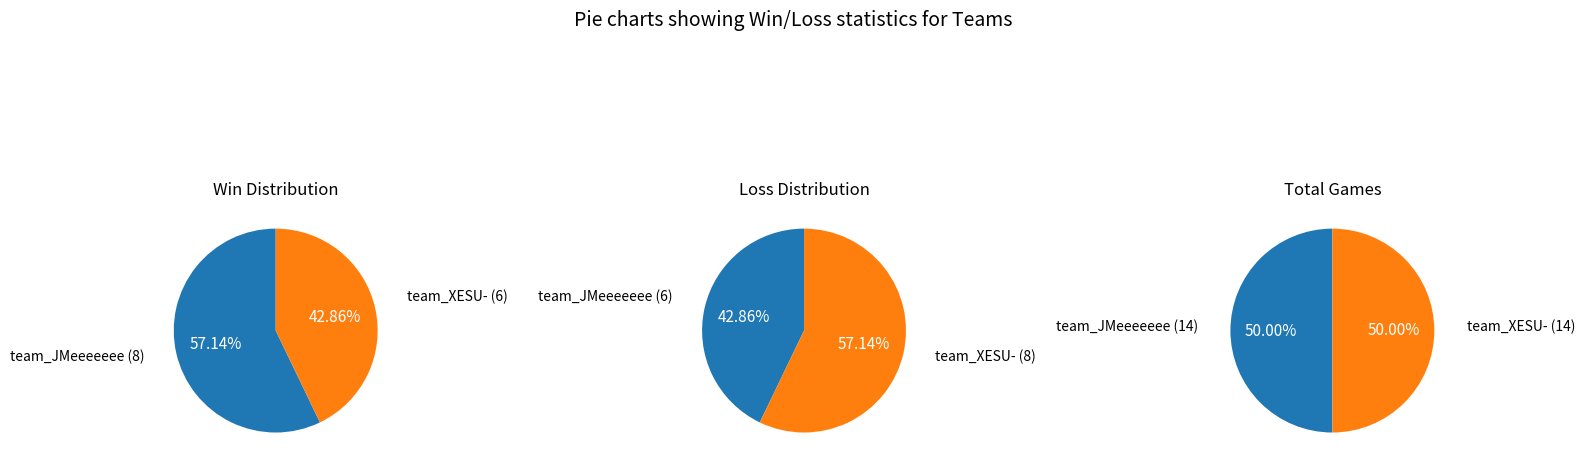

Combined, do team_XESU- and team_JMeeeeeee account for over 50%?

Yes